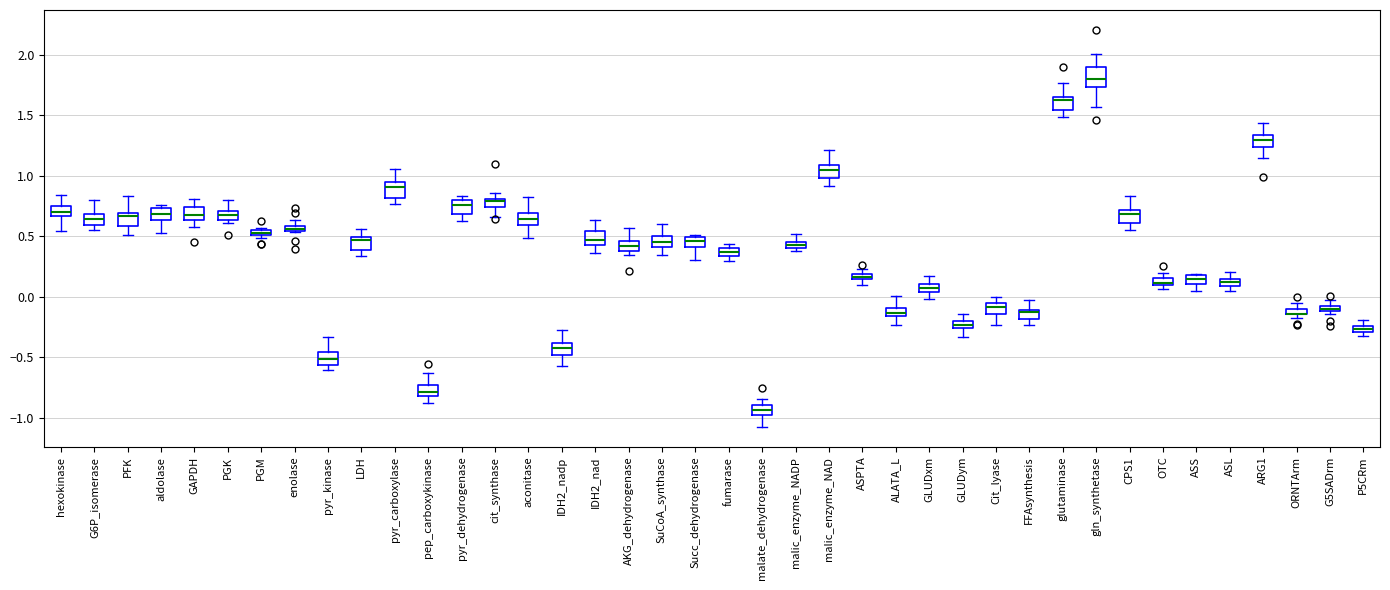

Where is the upper edge of the box for PFK on the y-axis? The values are not printed on the chart, so give them approximately, as read against the axis.

0.70